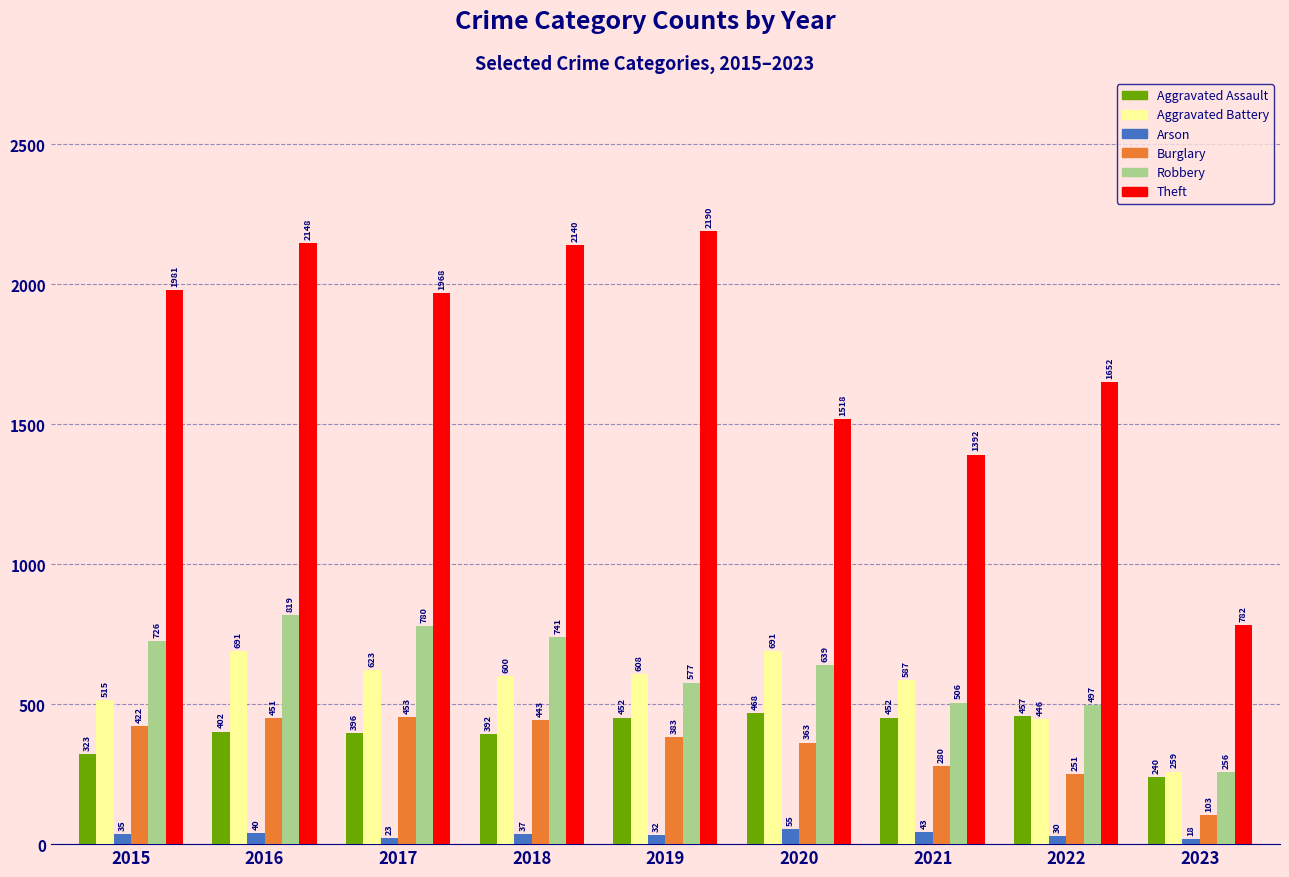

At how many categories does at least one series exceed 1071?

8